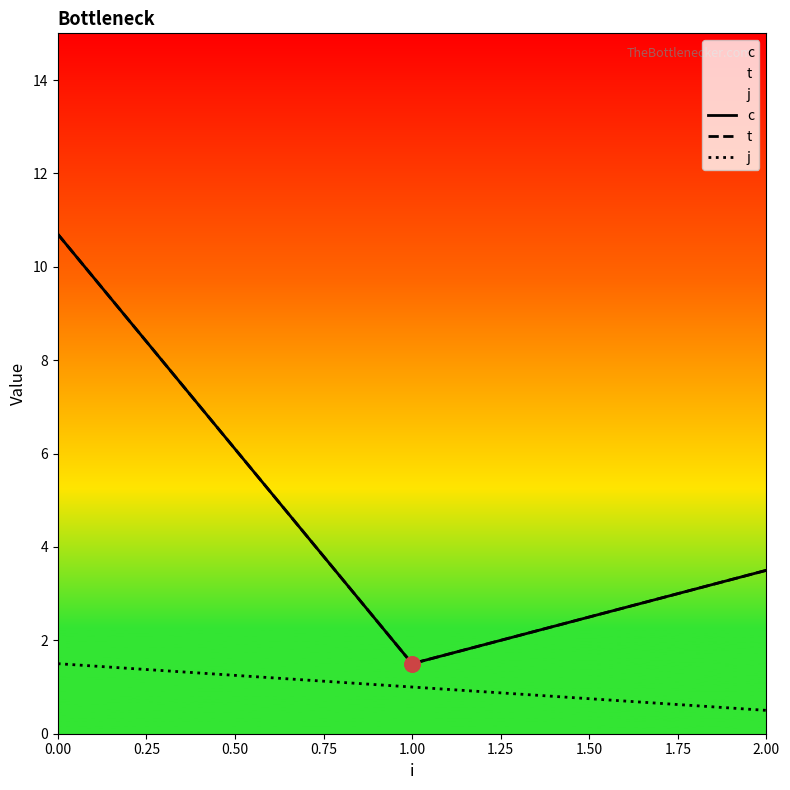

Is the value of t at 1.00 greater than the value of c at 2.00?

No